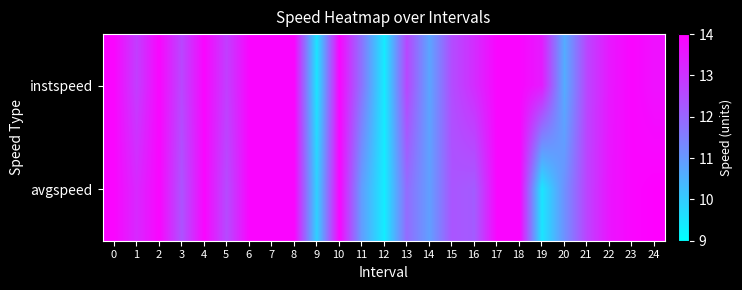

Reading left to right, what are all the values shown in this chart?

instspeed: 0=13.9	1=12.8	2=13.9	3=12.6	4=13.9	5=12.8	6=13.9	7=13.9	8=13.9	9=9.5	10=13.9	11=11.7	12=9.4	13=12.6	14=10.8	15=12.5	16=13.1	17=13.9	18=13.9	19=13.4	20=10.6	21=12.6	22=13.5	23=13.9	24=13.7
avgspeed: 0=13.9	1=13.2	2=13.9	3=12.4	4=13.9	5=12.6	6=13.9	7=13.9	8=13.9	9=9.9	10=13.9	11=10.9	12=9.4	13=11.9	14=10.9	15=12.3	16=12.2	17=13.9	18=13.9	19=9.5	20=11.2	21=12.7	22=13.6	23=13.9	24=14.0